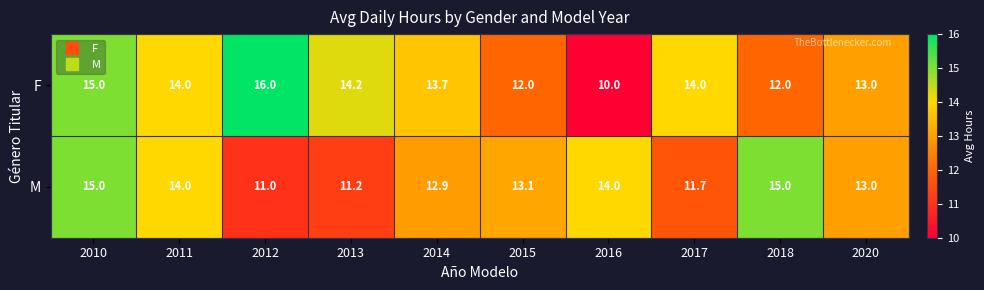

What is the total value across all series at 2012?

27.0